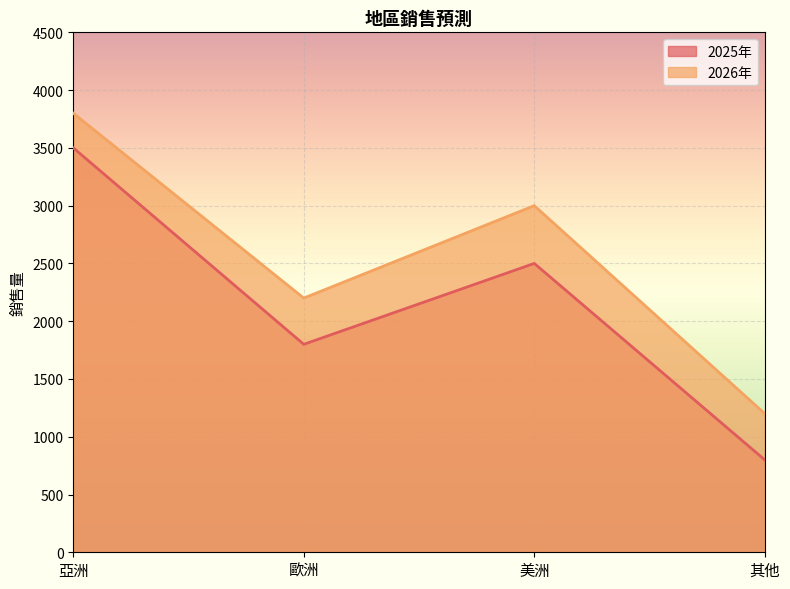

True or false: 2025年 and 2026年 intersect in this chart.

False